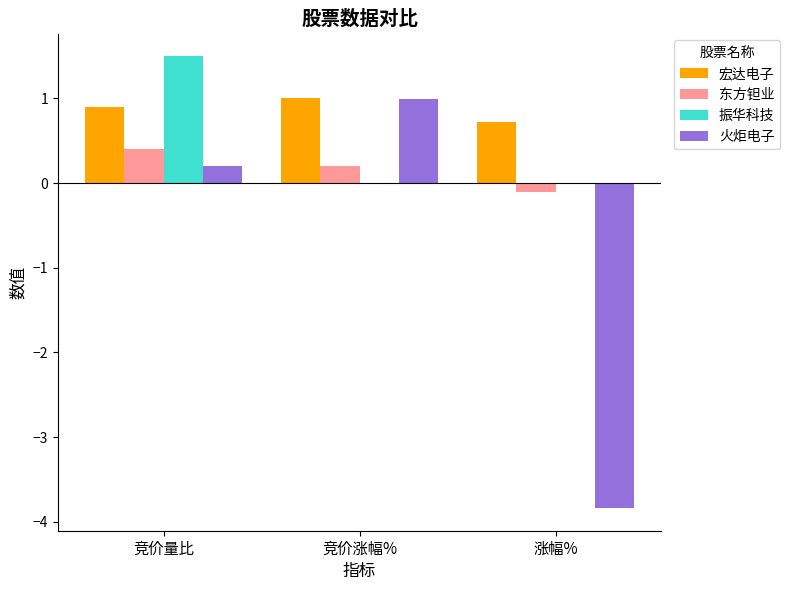

True or false: 宏达电子 has a value of 0.7 at 涨幅%.

True